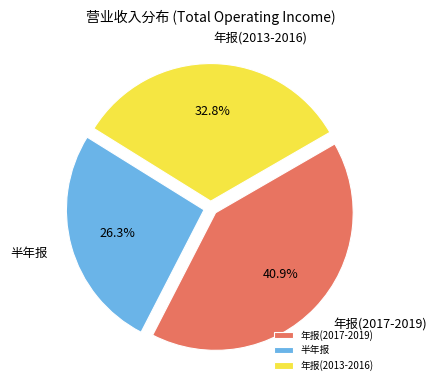

How much of the chart is everything except 年报(2017-2019)?

59.1%